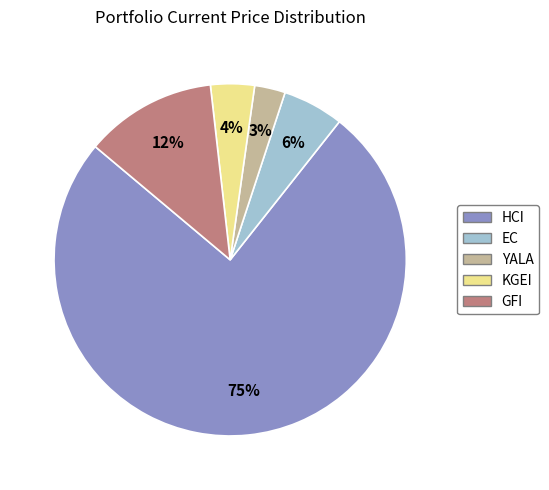

To the nearest percent, what is the average slice percentage?

20%